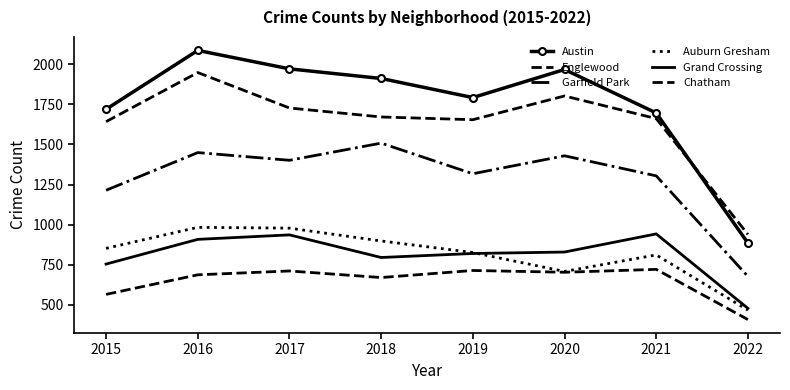

What is the sum of all Garfield Park values?

10299